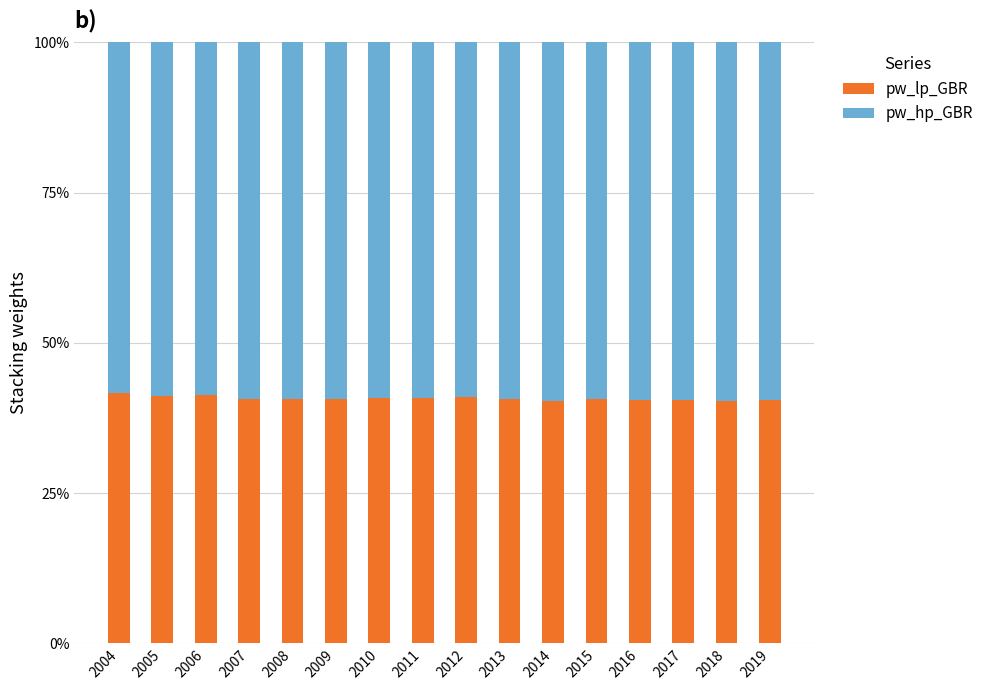

What is the lowest value of the pw_lp_GBR series?

40.3